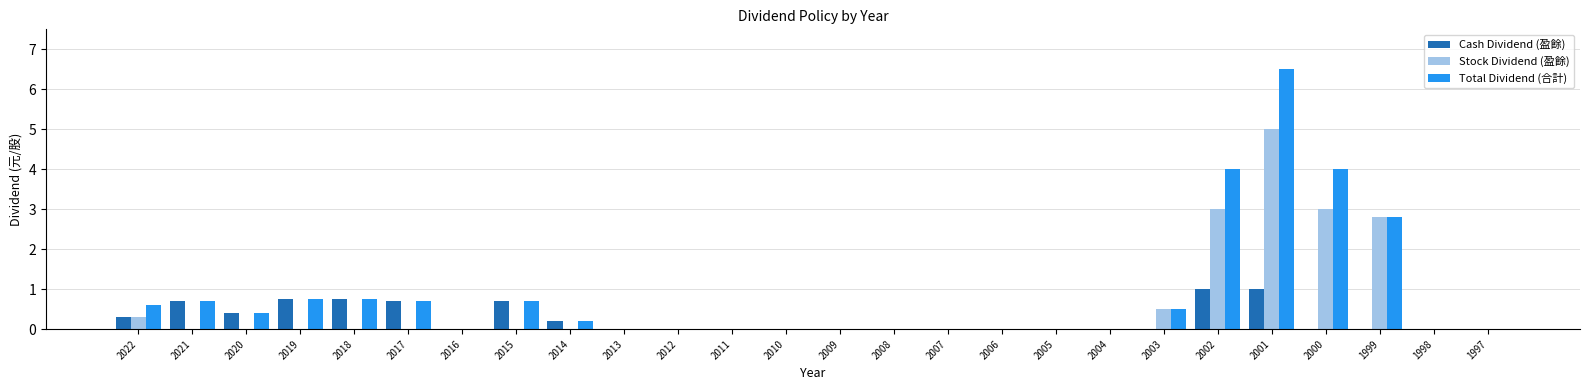

How many groups of bars are there?

26